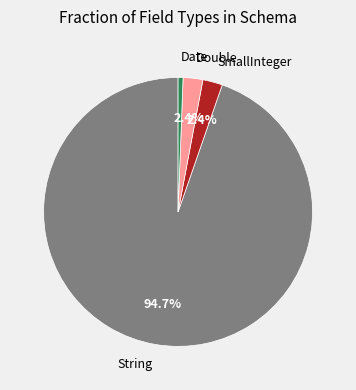

Is there any slice that represents more than half of the pie?

Yes